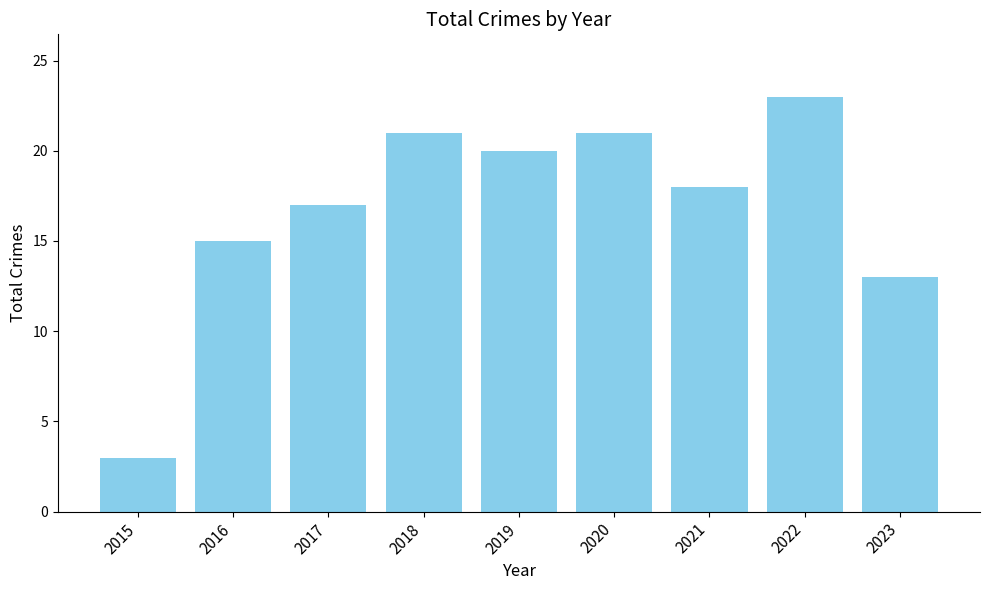

Is it true that the value at 2018 is 6?

False